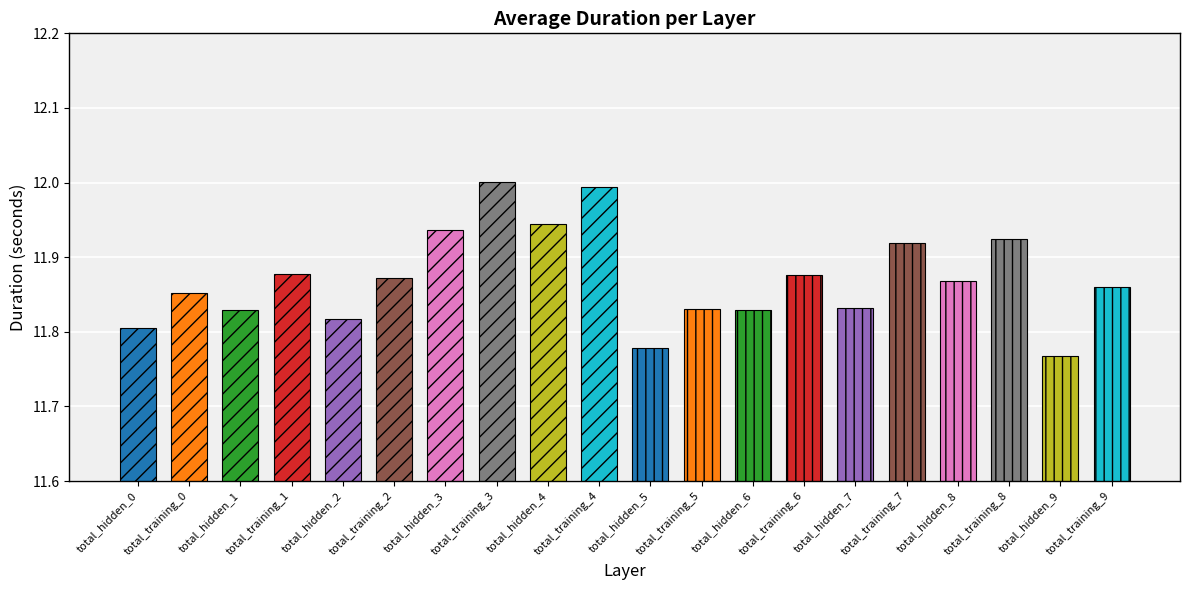

What is the smallest value displayed?

11.8